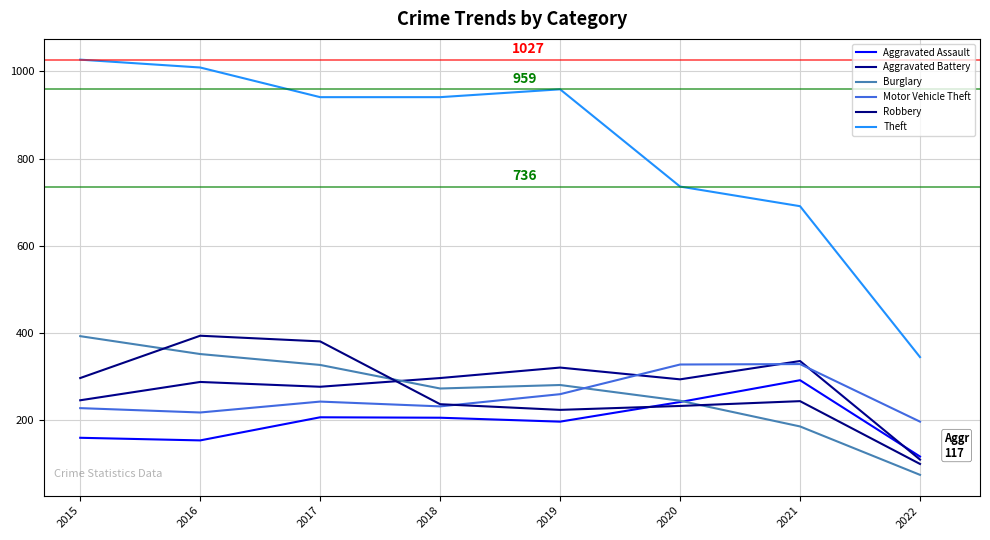

Reading left to right, list all the values displayed in this chart.

Aggravated Assault: 160	154	207	206	197	242	292	117
Aggravated Battery: 246	288	277	297	321	294	336	110
Burglary: 393	352	327	273	281	245	186	75
Motor Vehicle Theft: 228	218	243	232	260	328	329	197
Robbery: 297	394	381	237	224	233	244	100
Theft: 1027	1009	941	941	959	736	691	345